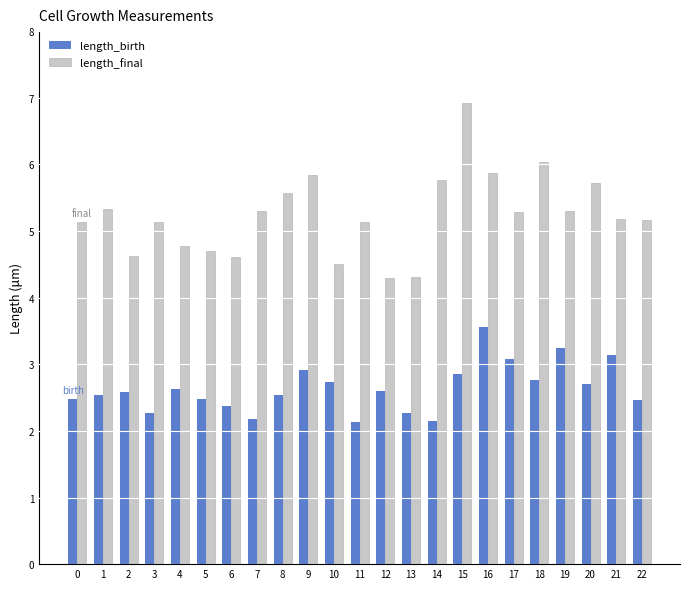

Which series has the largest total across all categories?

length_final